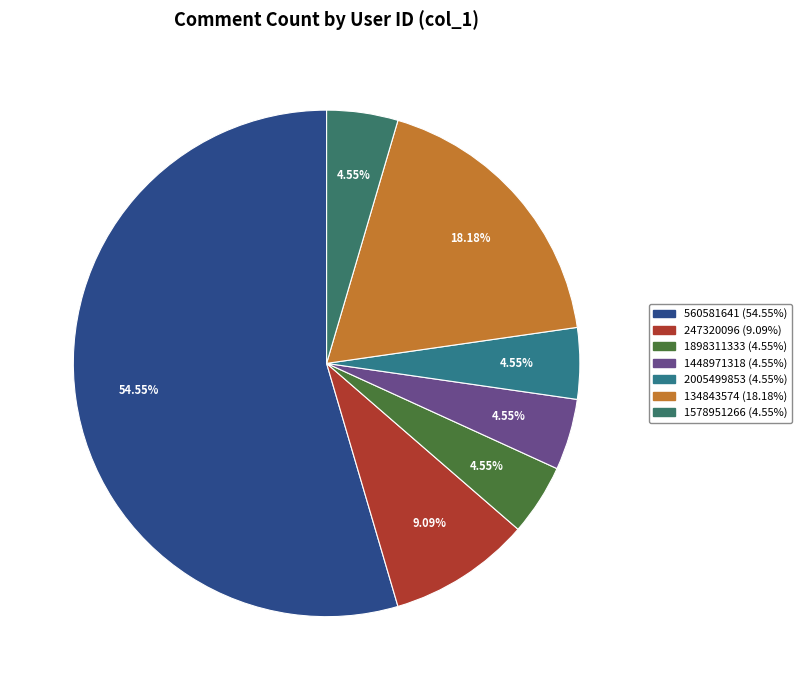

How many slices are in this pie chart?

7